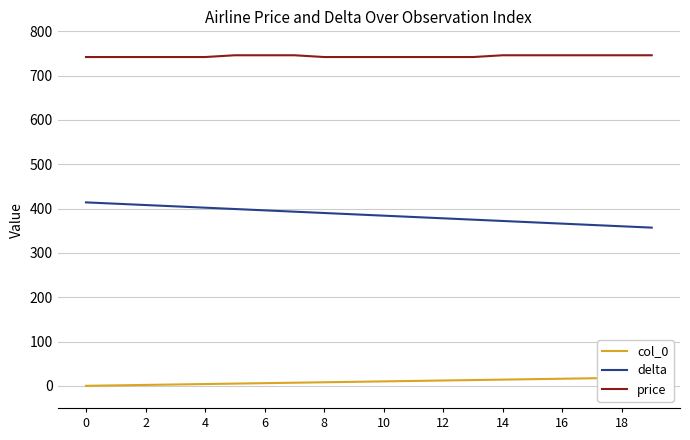

True or false: price has more than 0 points higher than both neighbors.

False